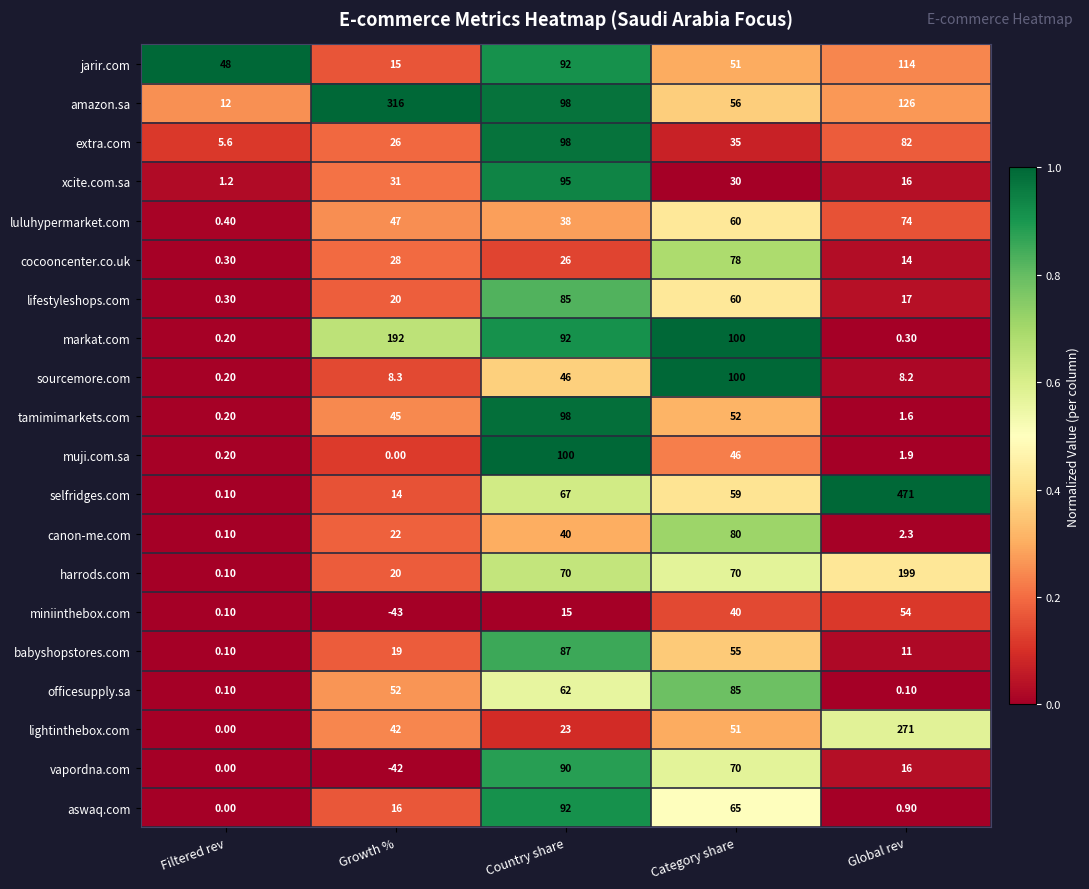

What is the average value of the jarir.com series?

64.0